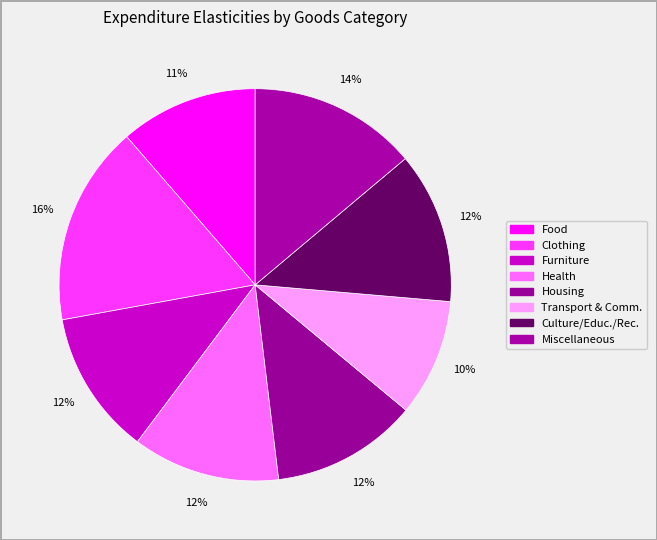

How many slices are in this pie chart?

8